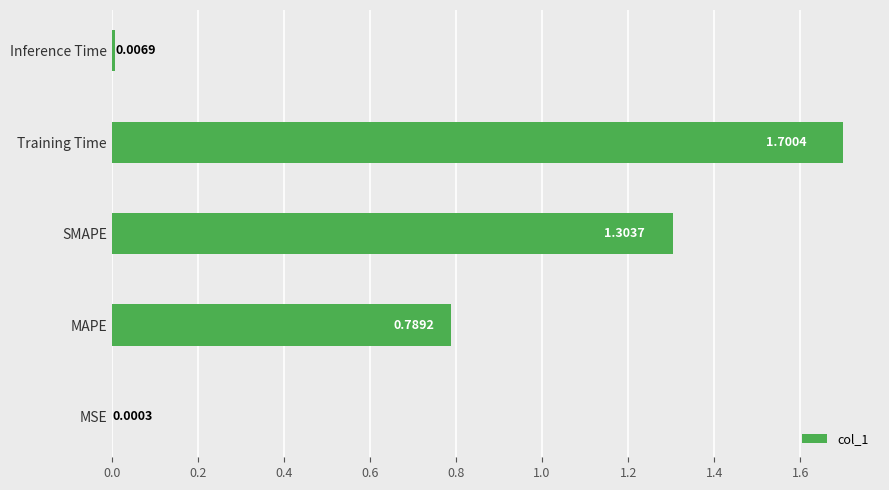

Which has a higher value, Inference Time or SMAPE?

SMAPE